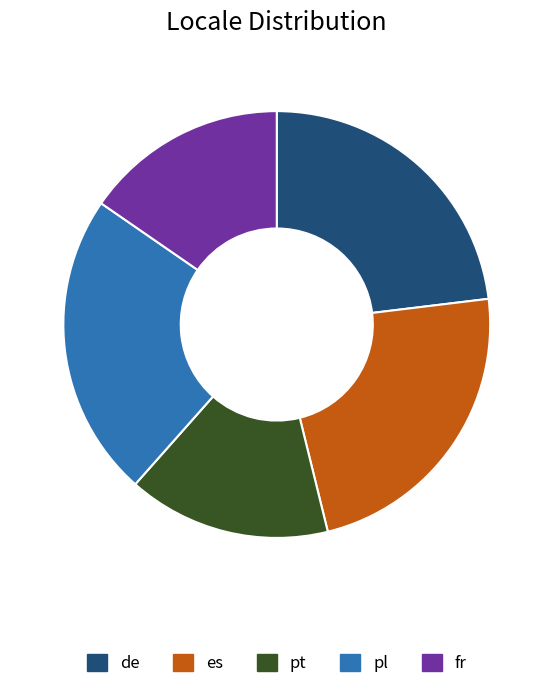

Is there a majority slice in this chart?

No